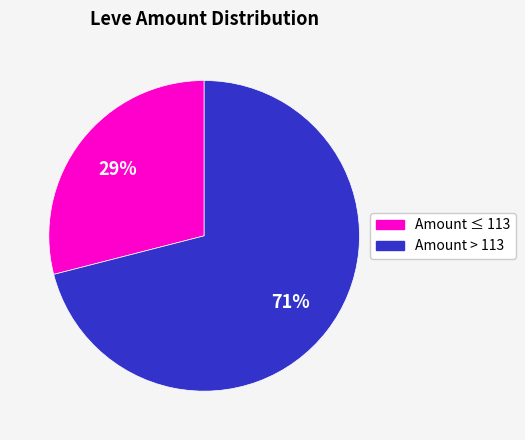

Is there a majority slice in this chart?

Yes